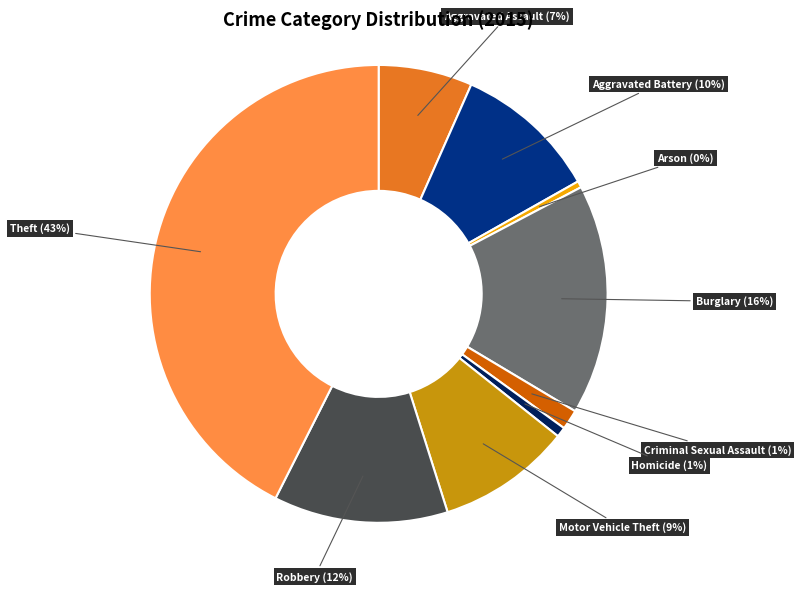

The Motor Vehicle Theft slice represents 9% of the pie. True or false?

True